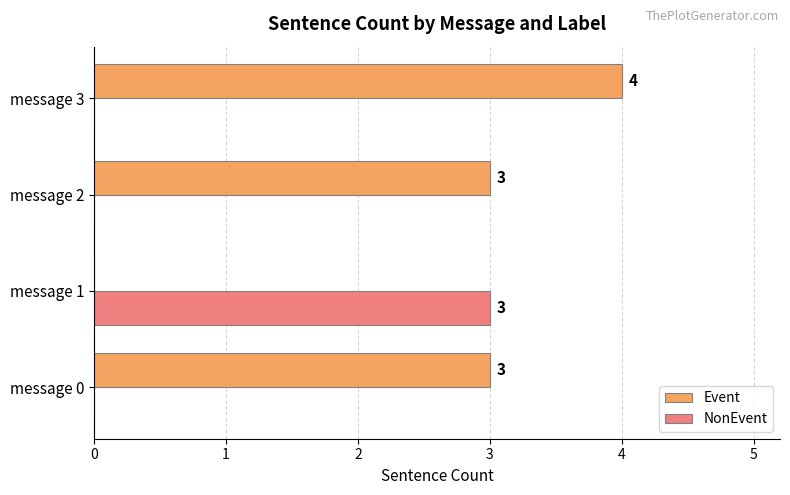

What is the sum of all Event values?

10